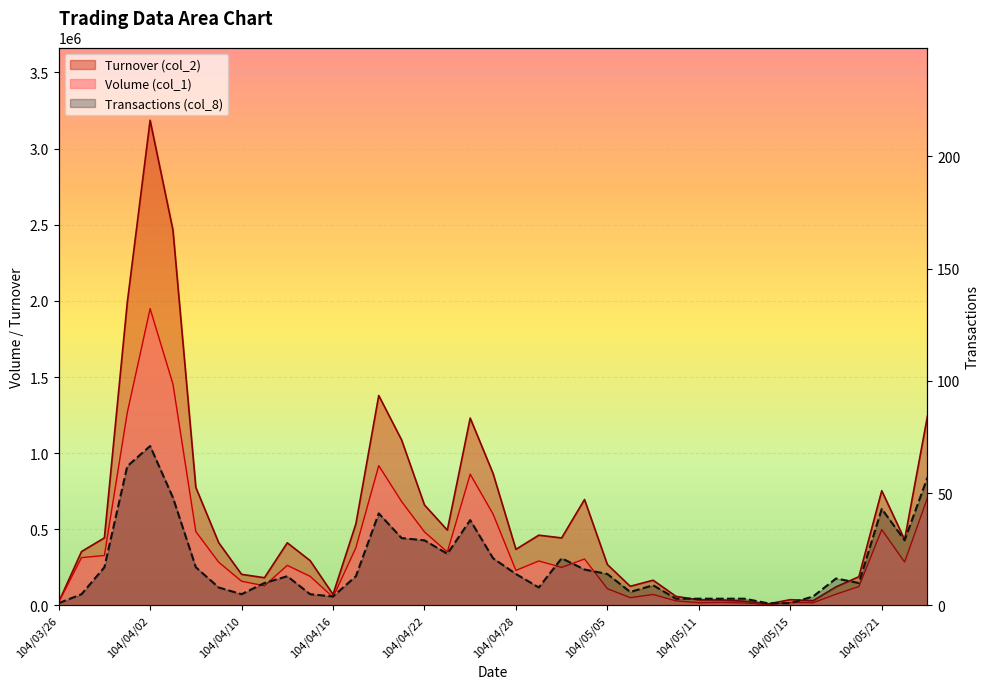

True or false: Turnover (col_2) has more than 1 points higher than both neighbors.

True